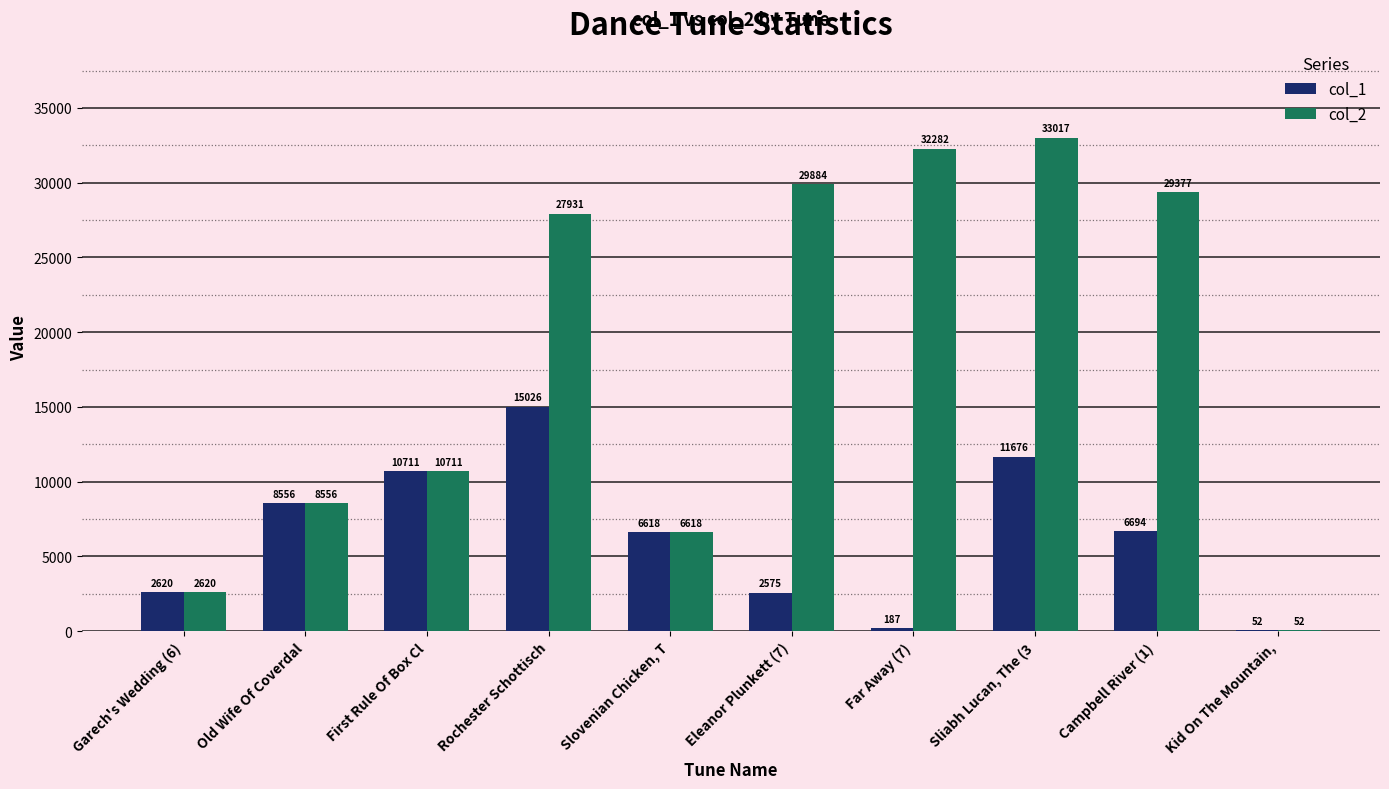

Which series has the largest range (max minus min)?

col_2